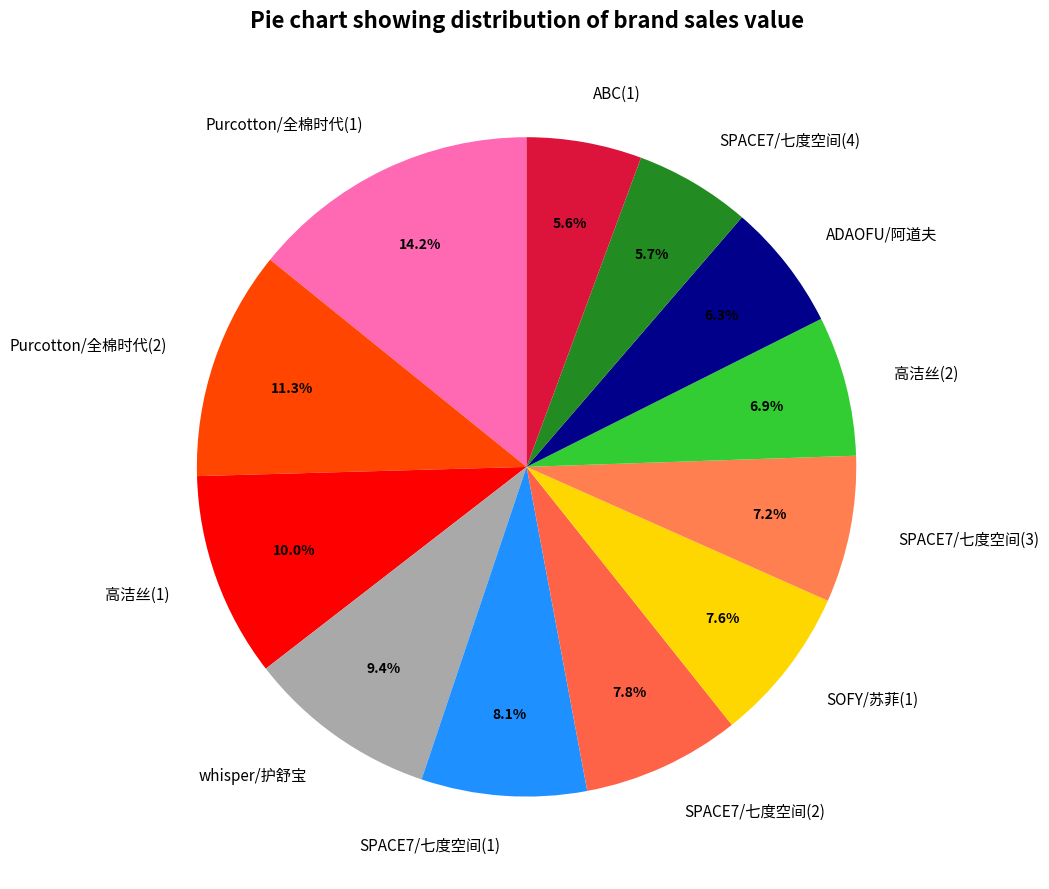

Which slice is the largest?

Purcotton/全棉时代(1)